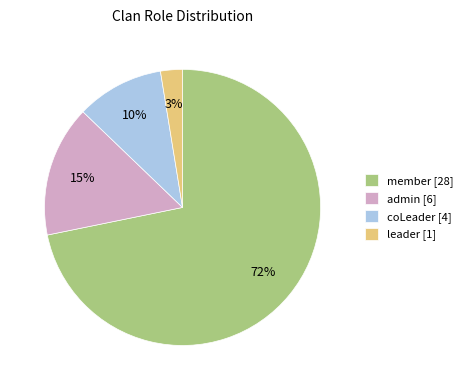

The admin slice represents 29% of the pie. True or false?

False